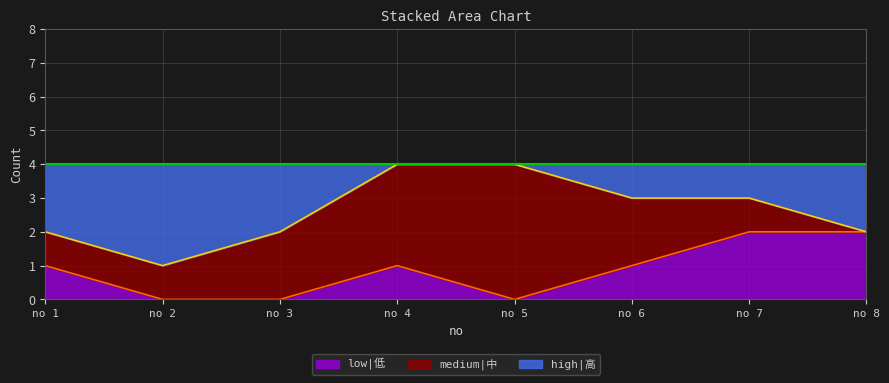

What is the total value across all series at no 7?

4